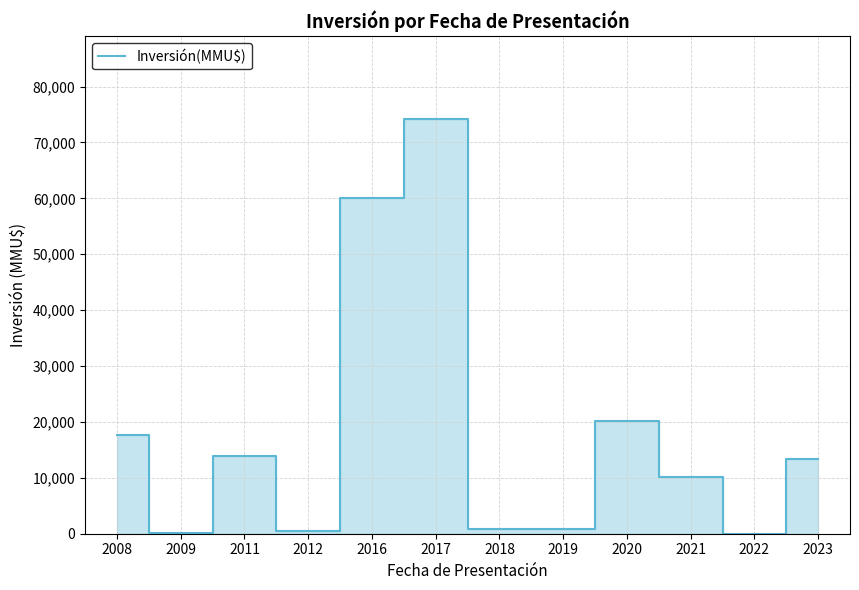

What is the change in value from 2021 to 2022?

-10213